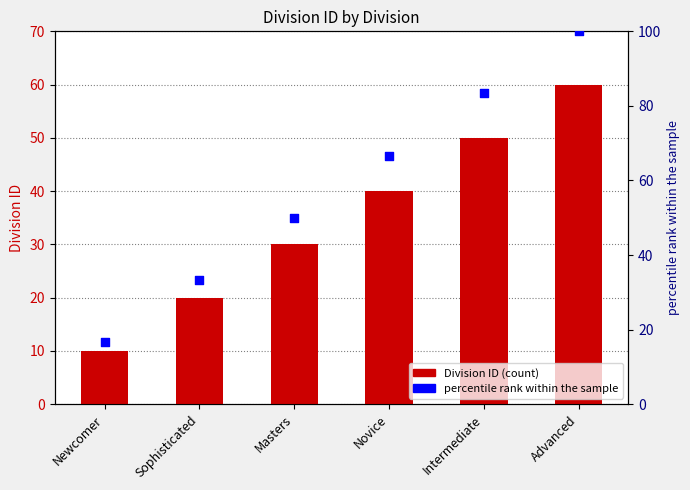

Which series has the largest Y range (max minus min)?

percentile rank within the sample